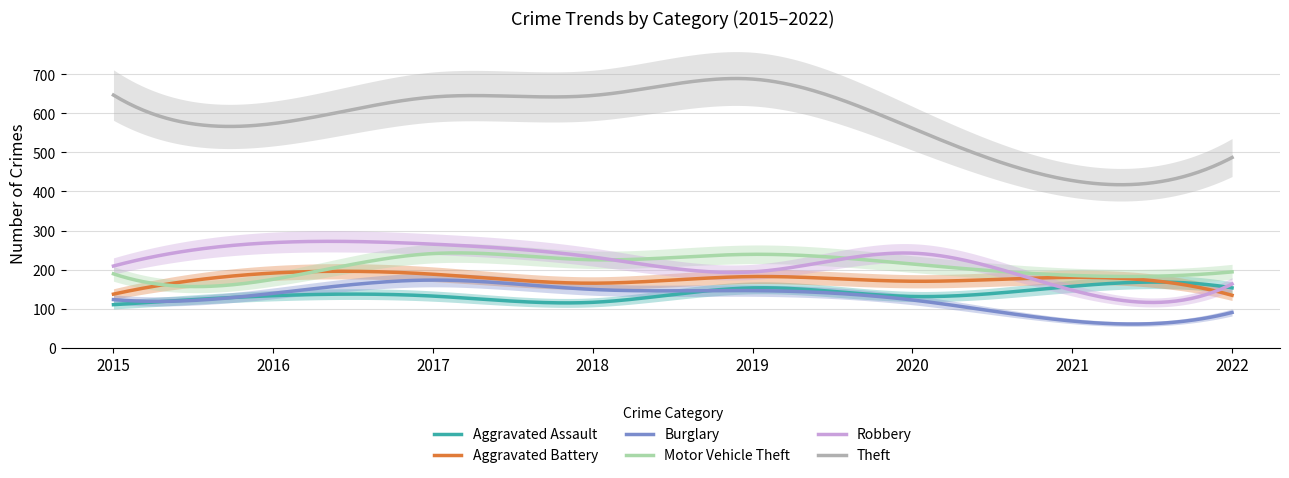

Which series has the widest spread of values?

Theft